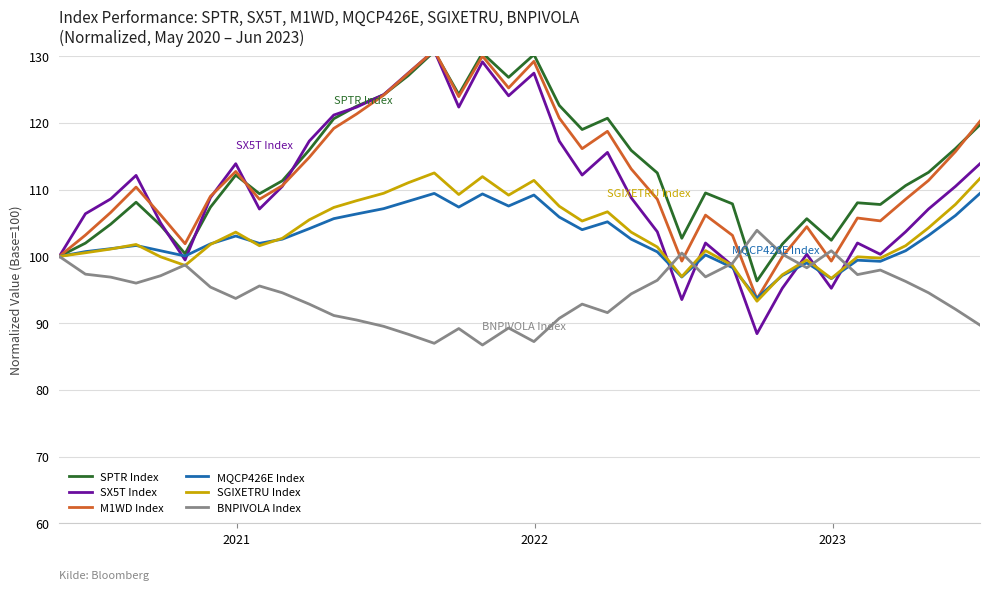

What is the highest value of the MQCP426E Index series?

109.4